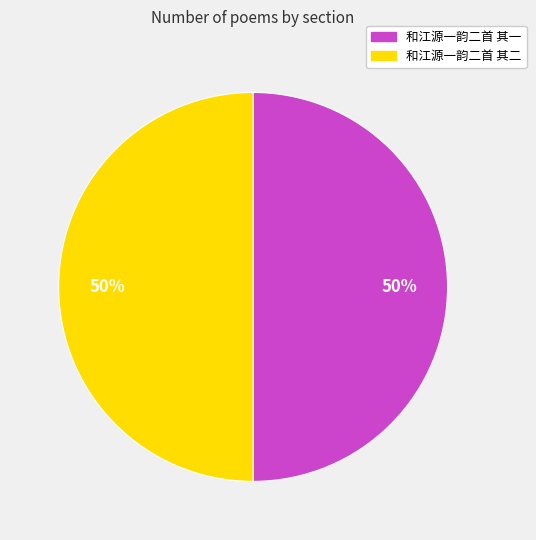

True or false: 和江源一韵二首 其二 accounts for 58% of the total.

False